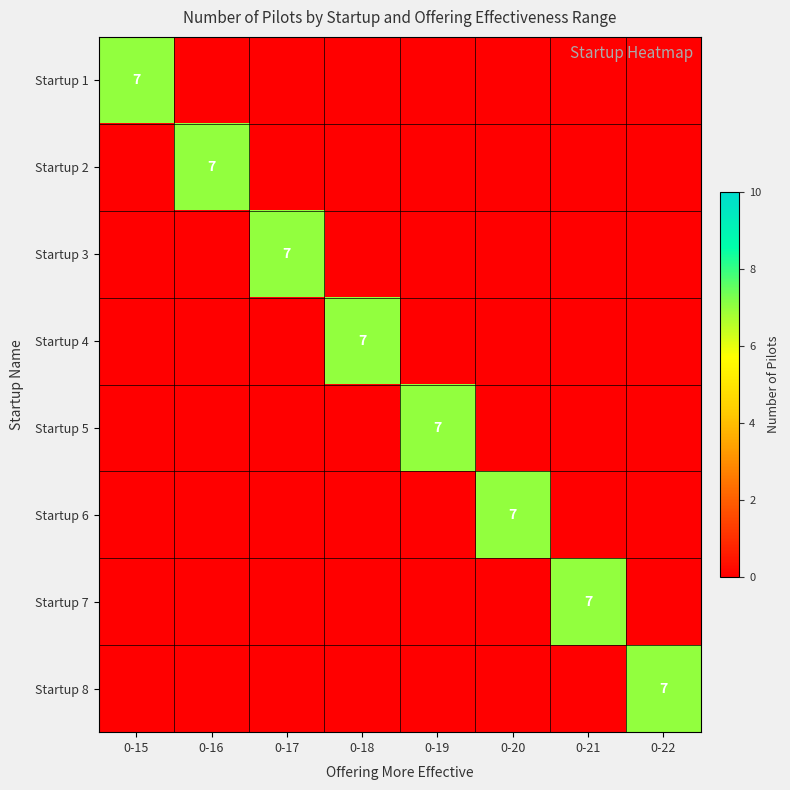

The Startup 8 series shows 7 at 0-22. True or false?

True